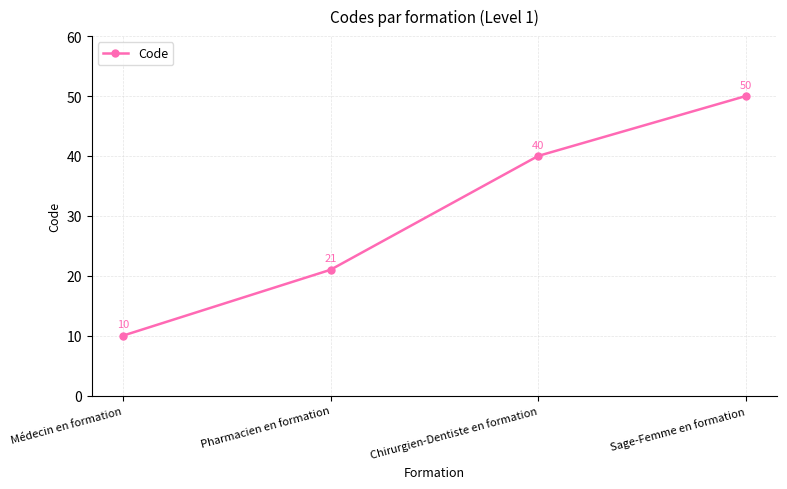

Which has a higher value, Médecin en formation or Sage-Femme en formation?

Sage-Femme en formation